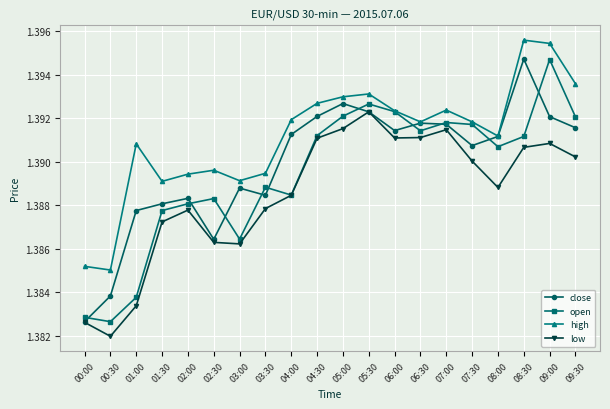

What is the sum of all open values?

27.8